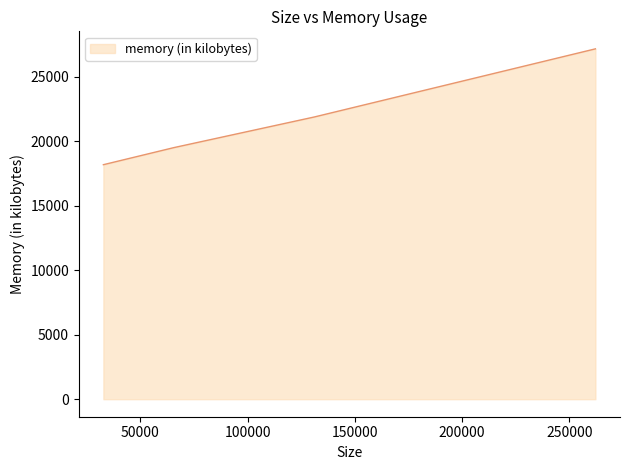

True or false: the data has more than 2 interior local peaks.

False